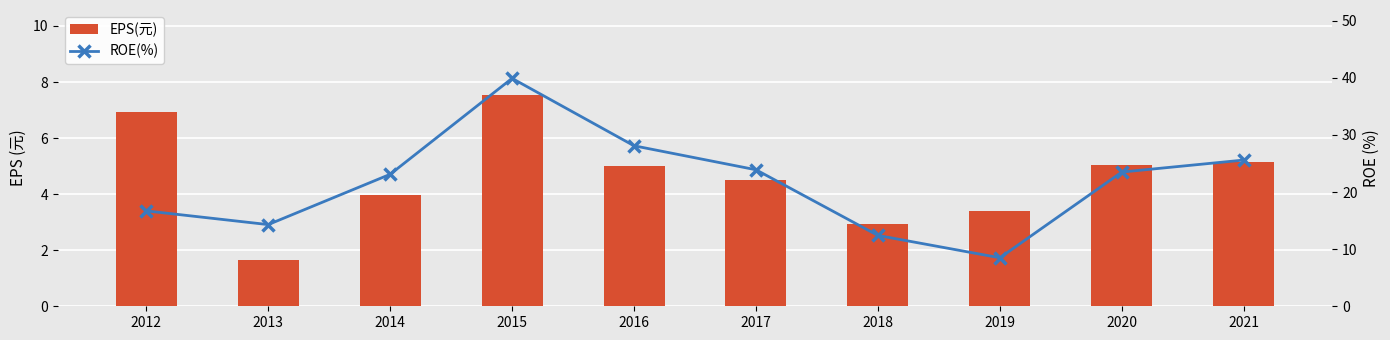

What is the sum of the ROE(%) values at 2020 and 2018?

35.9